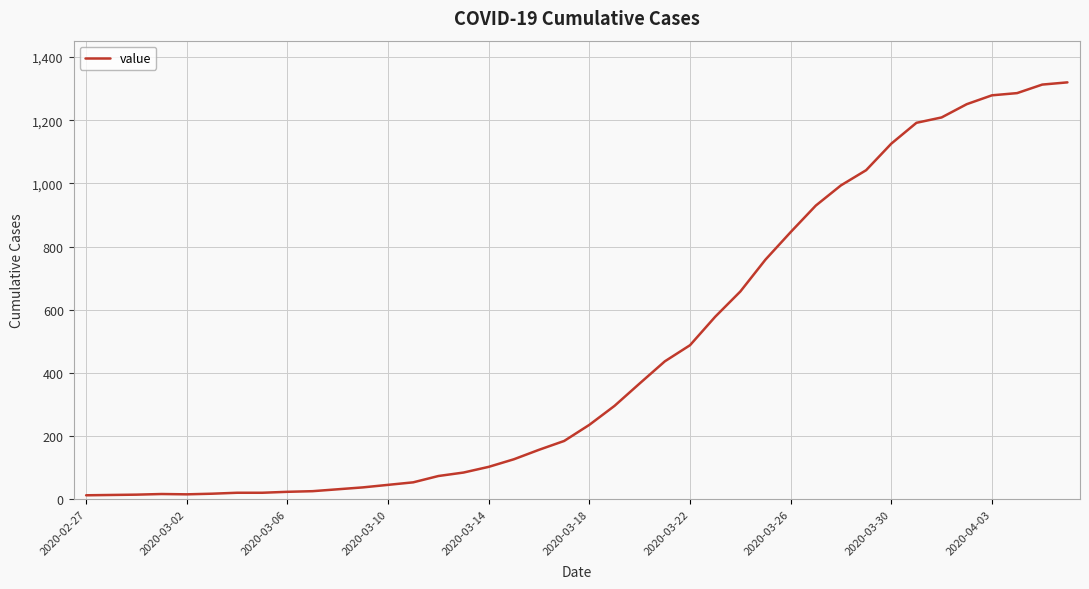

What is the greatest value displayed?

1320